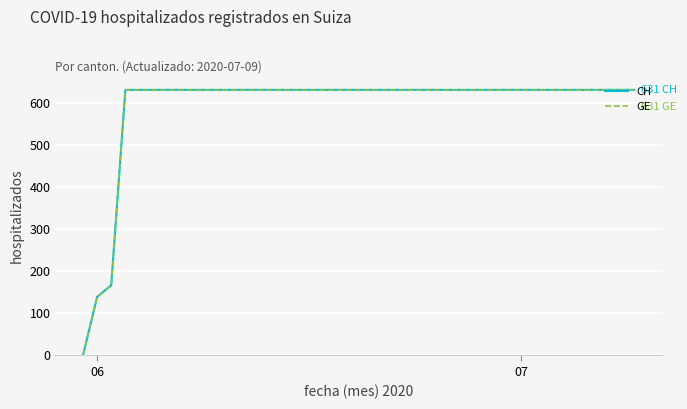

Rank the series by their maximum value, from highest to lowest.

CH, GE